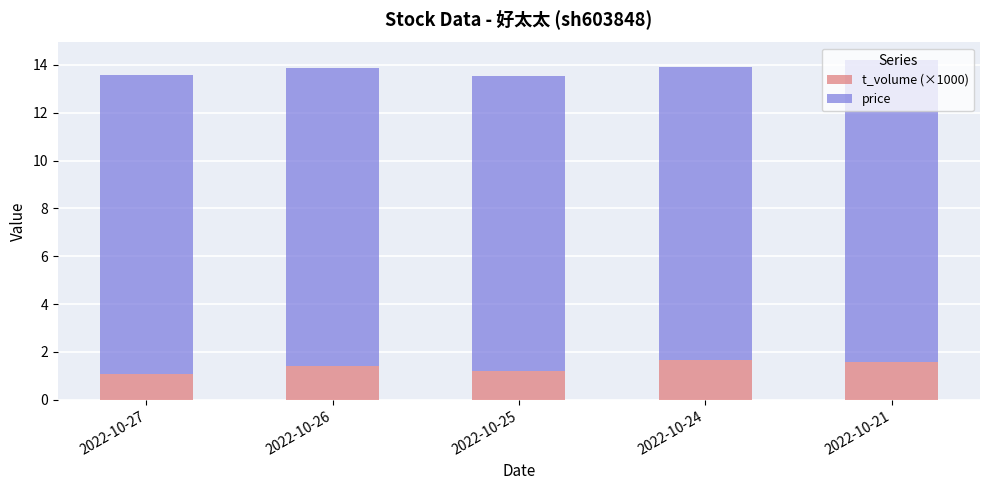

What is the average value of the t_volume (×1000) series?

1.4